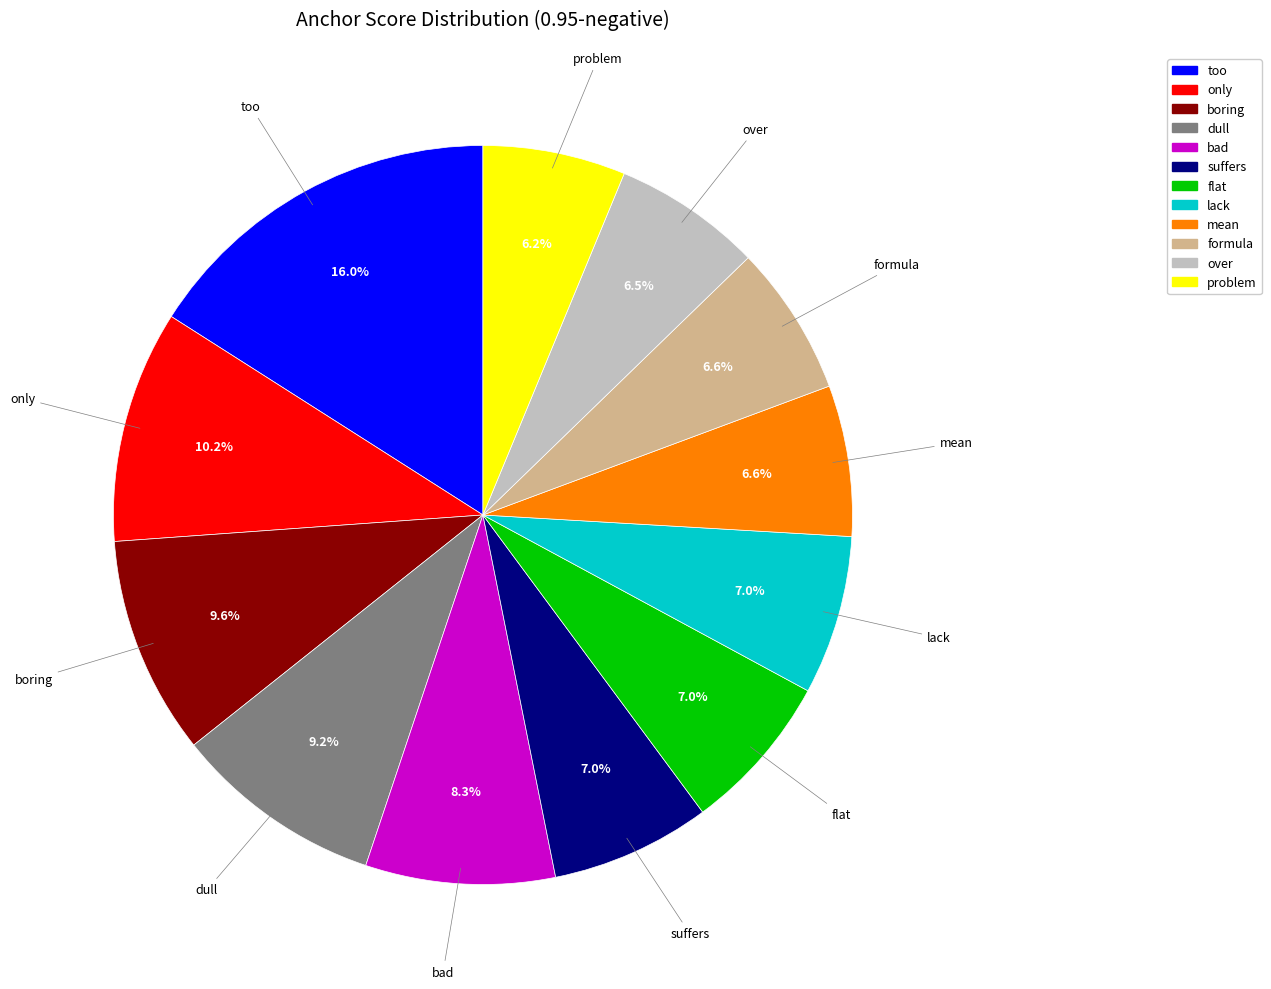

Count the number of slices in the pie.

12